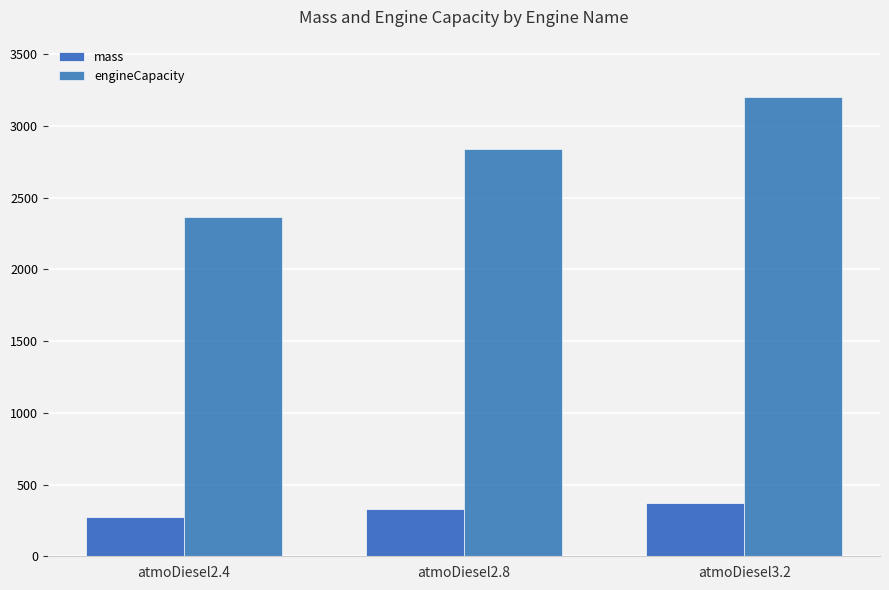

True or false: engineCapacity has a value of 1139 at atmoDiesel2.4.

False